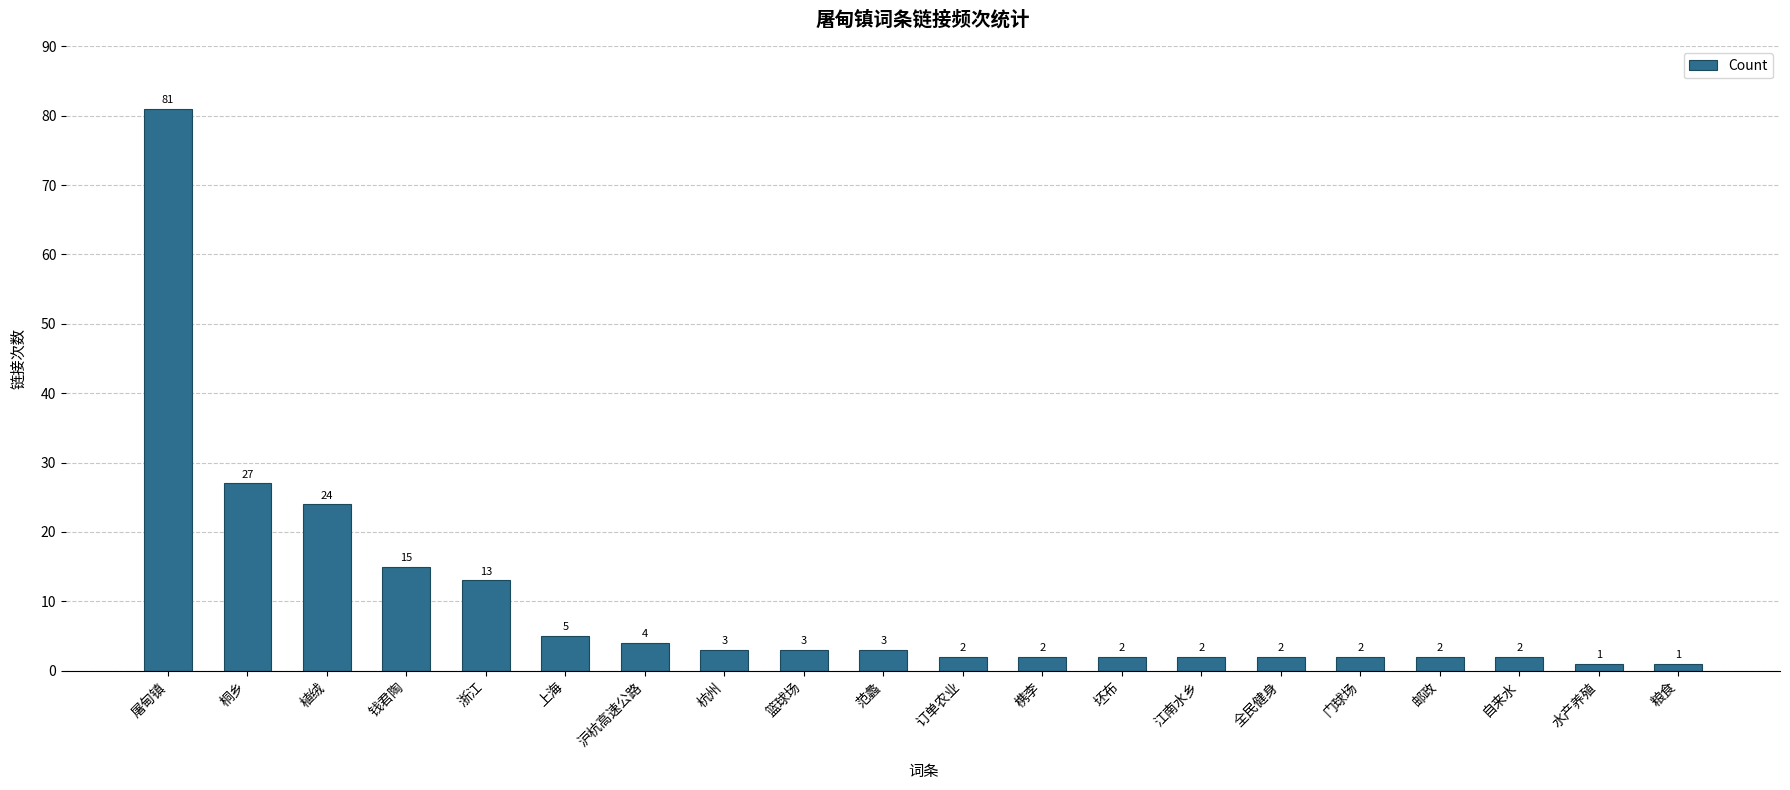

Are the bars grouped side by side (vs. stacked)?

No